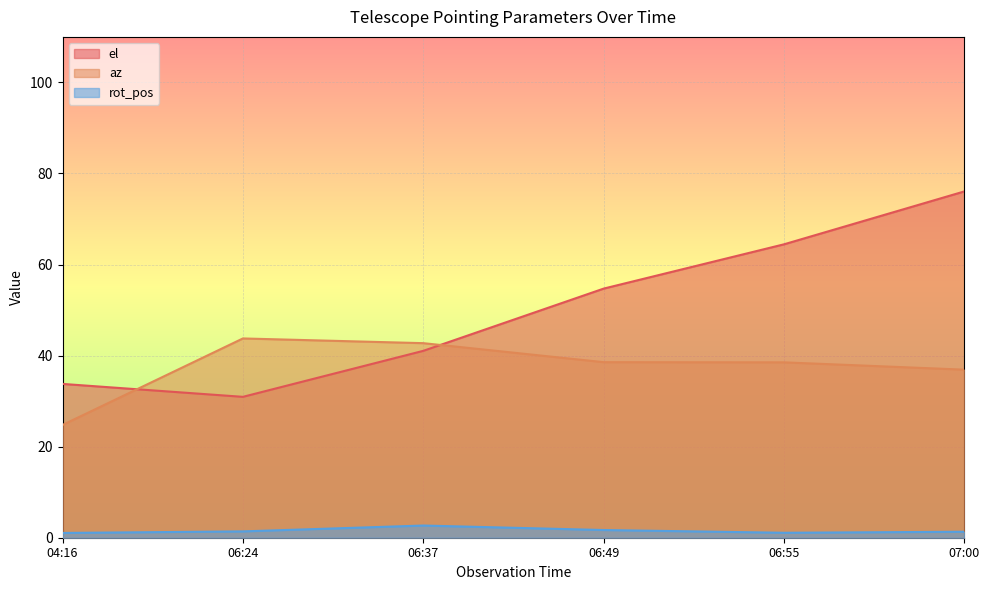

True or false: rot_pos has a value of 1.0 at 04:16.

True